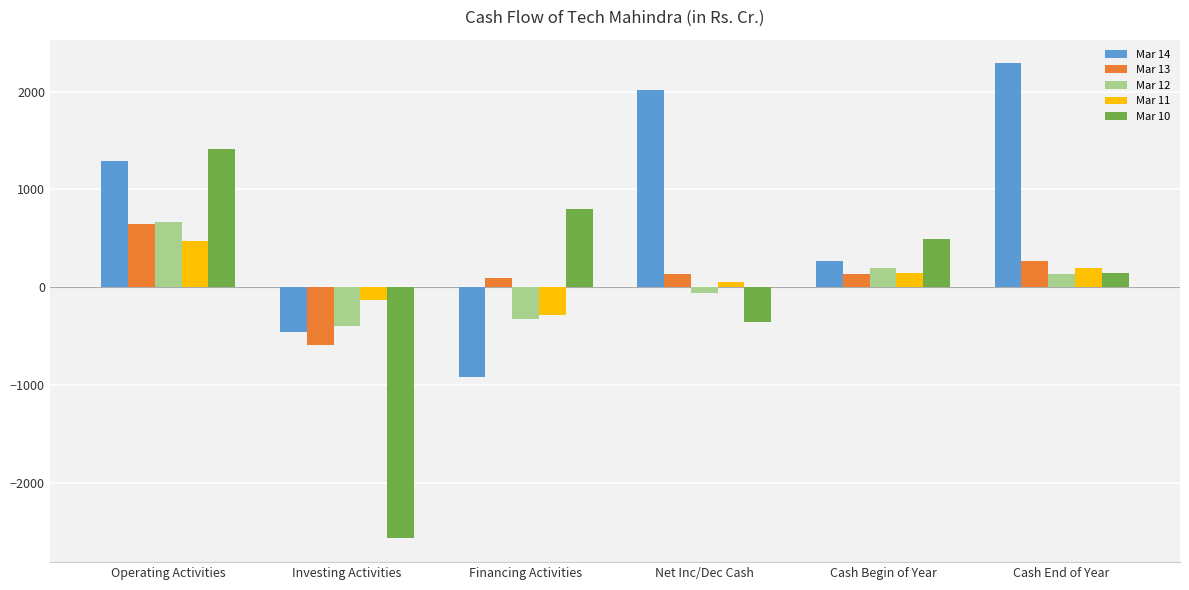

Which series has the widest spread of values?

Mar 10